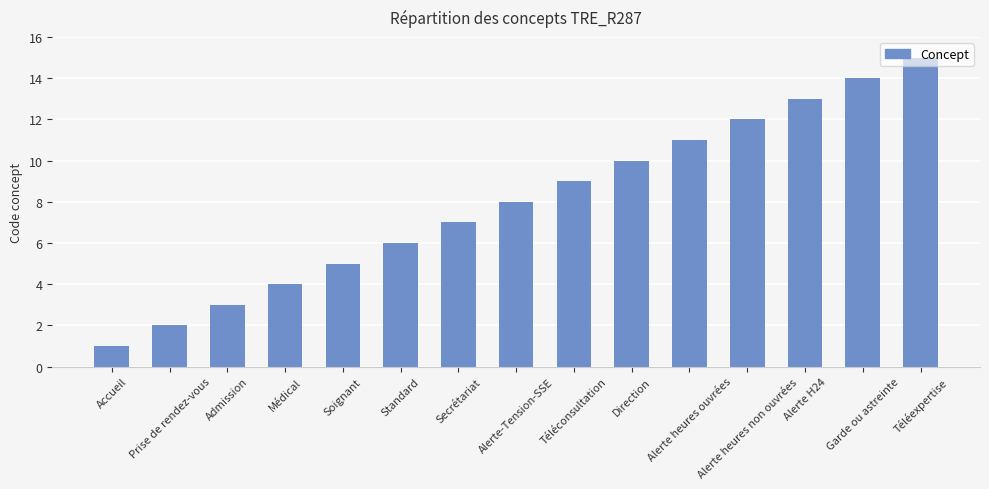

Which category has the highest value across all series?

Téléexpertise